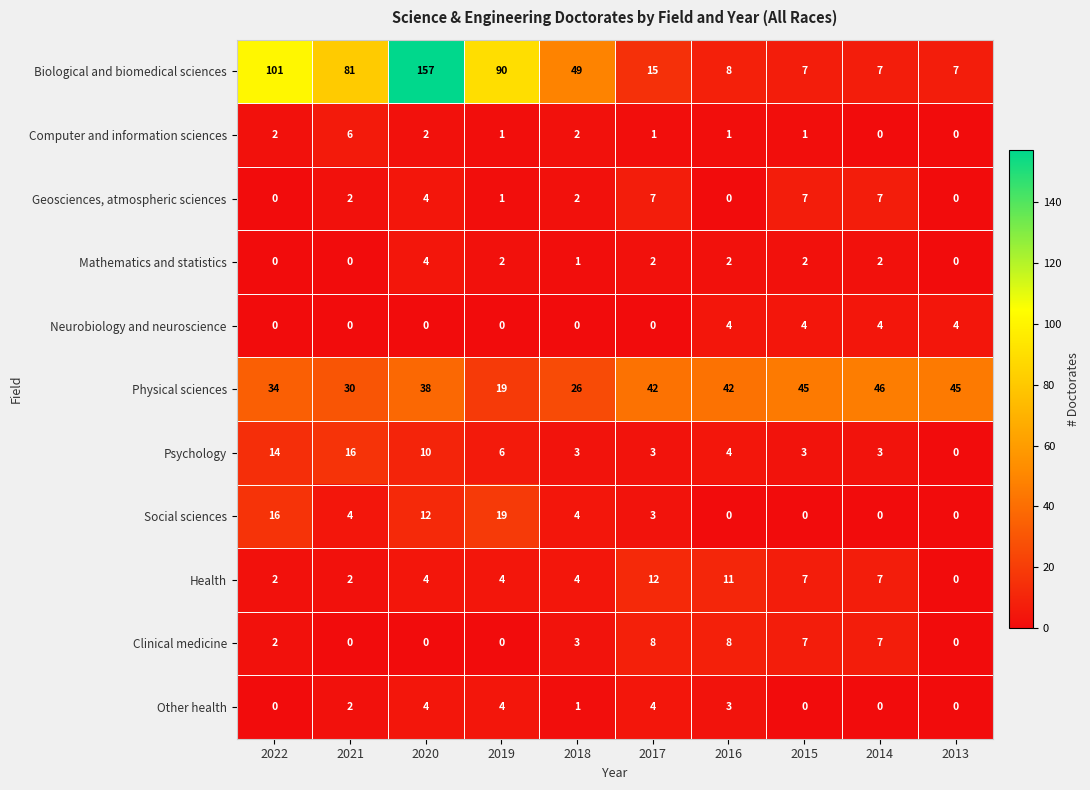

What is the total value across all series at 2017?

97